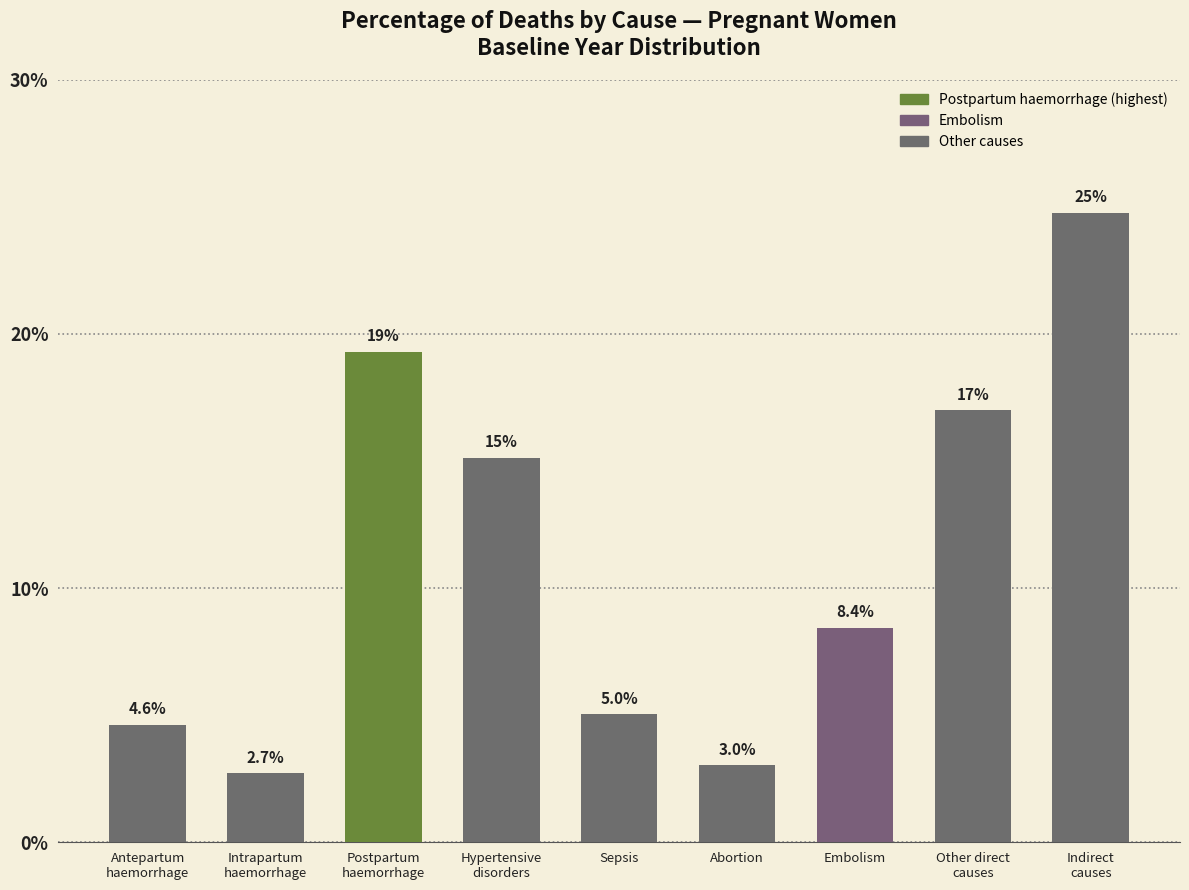

List the labels in order of value, largest first.

Indirect
causes, Postpartum
haemorrhage, Other direct
causes, Hypertensive
disorders, Embolism, Sepsis, Antepartum
haemorrhage, Abortion, Intrapartum
haemorrhage